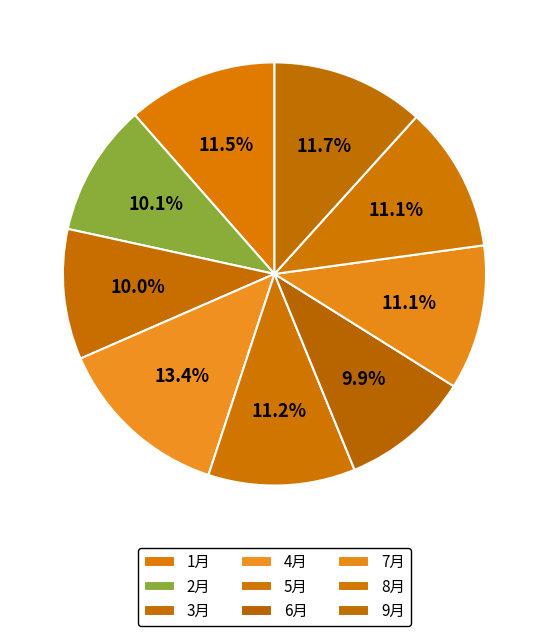

Is 7月 the majority of the pie?

No